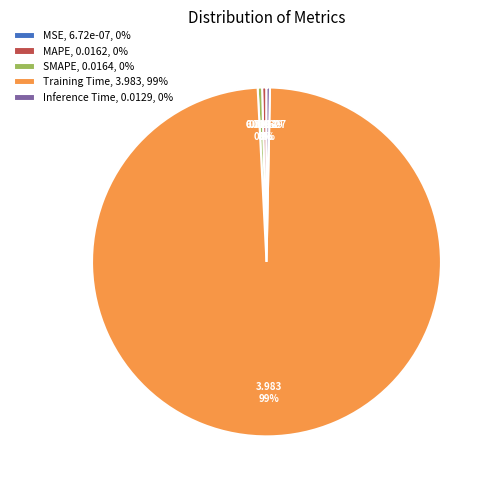

Is there a majority slice in this chart?

Yes